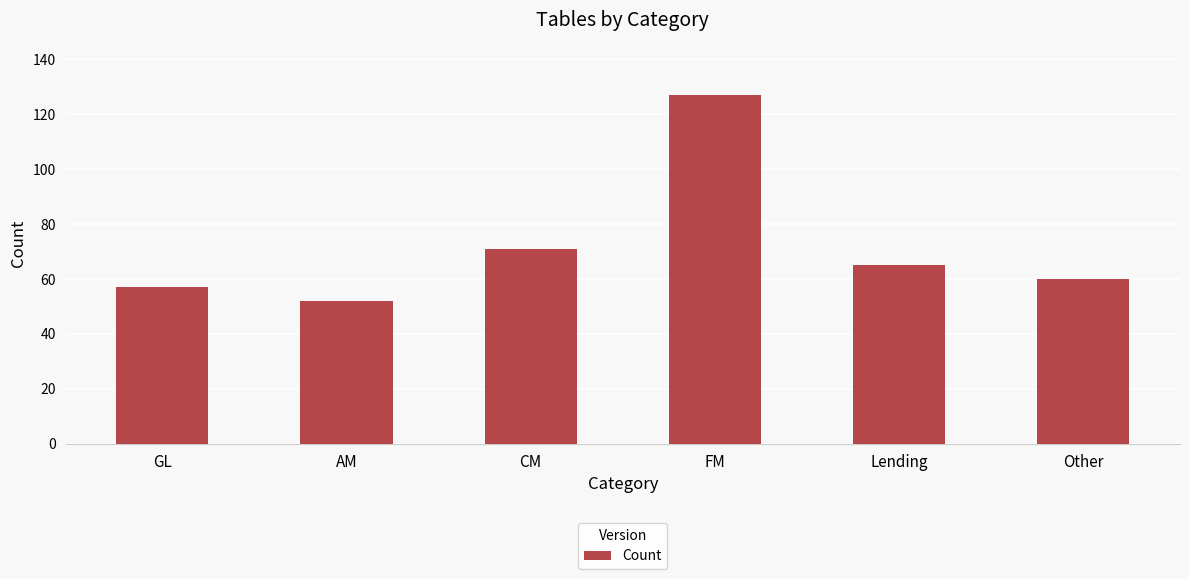

Reading left to right, transcribe all the data shown in this chart.

57	52	71	127	65	60